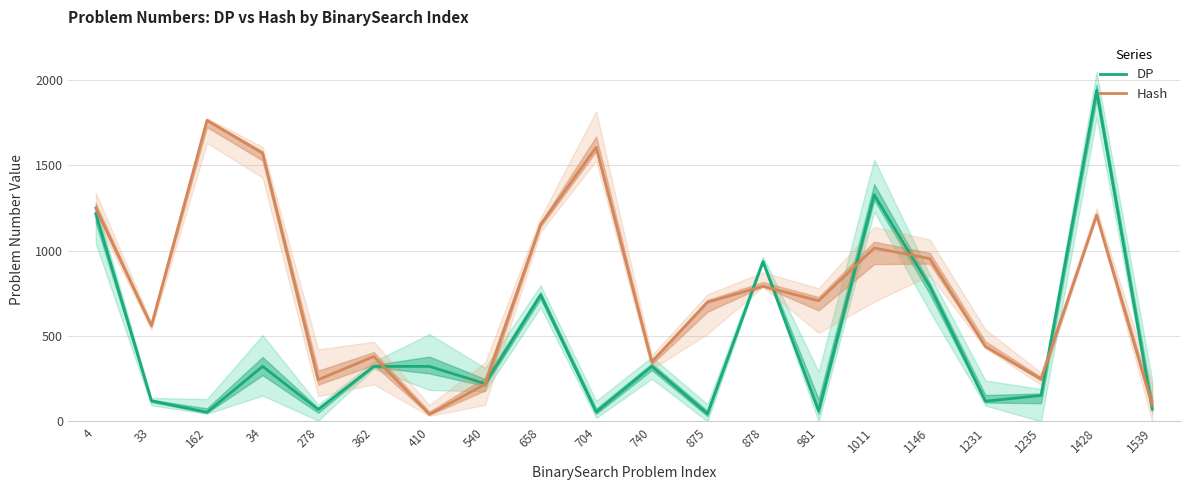

Which has a higher value, 33 or 540?

540